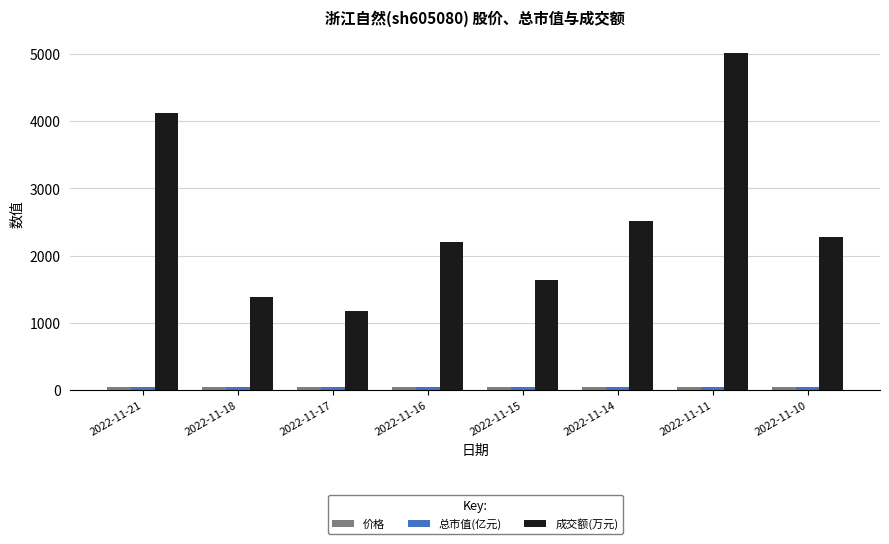

What is the maximum value for 成交额(万元)?

5005.0